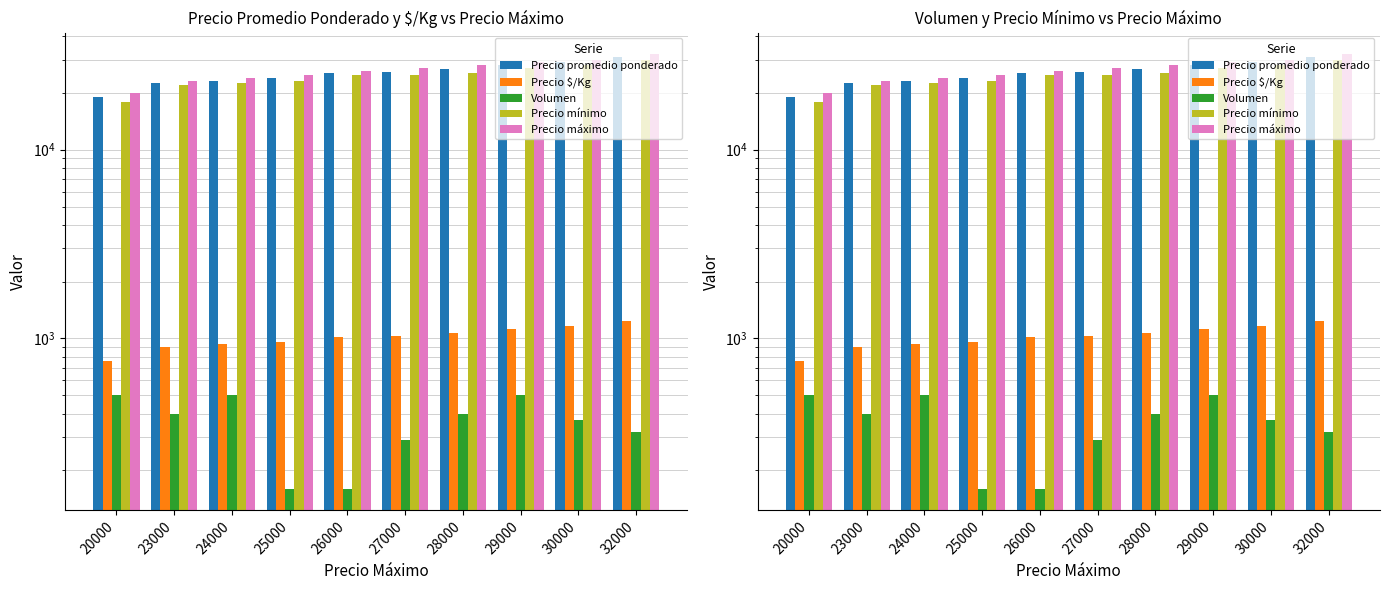

What is the difference between the maximum and minimum values in the Precio $/Kg series?

480